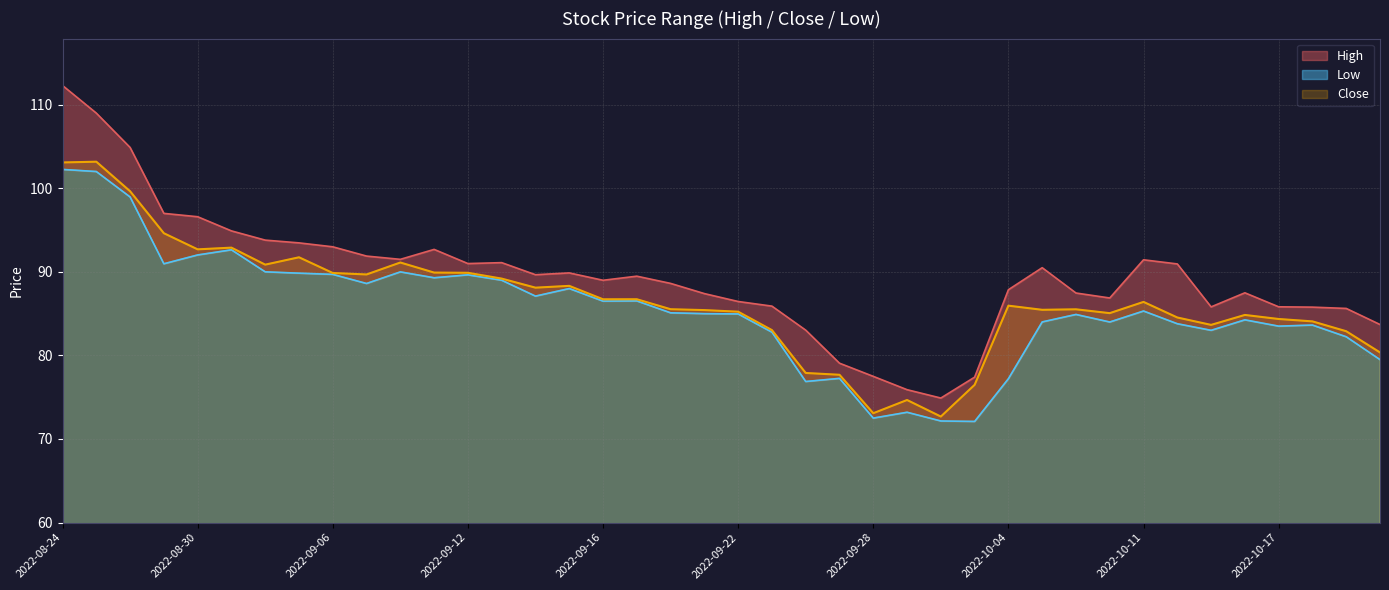

Which series has the largest total across all categories?

High